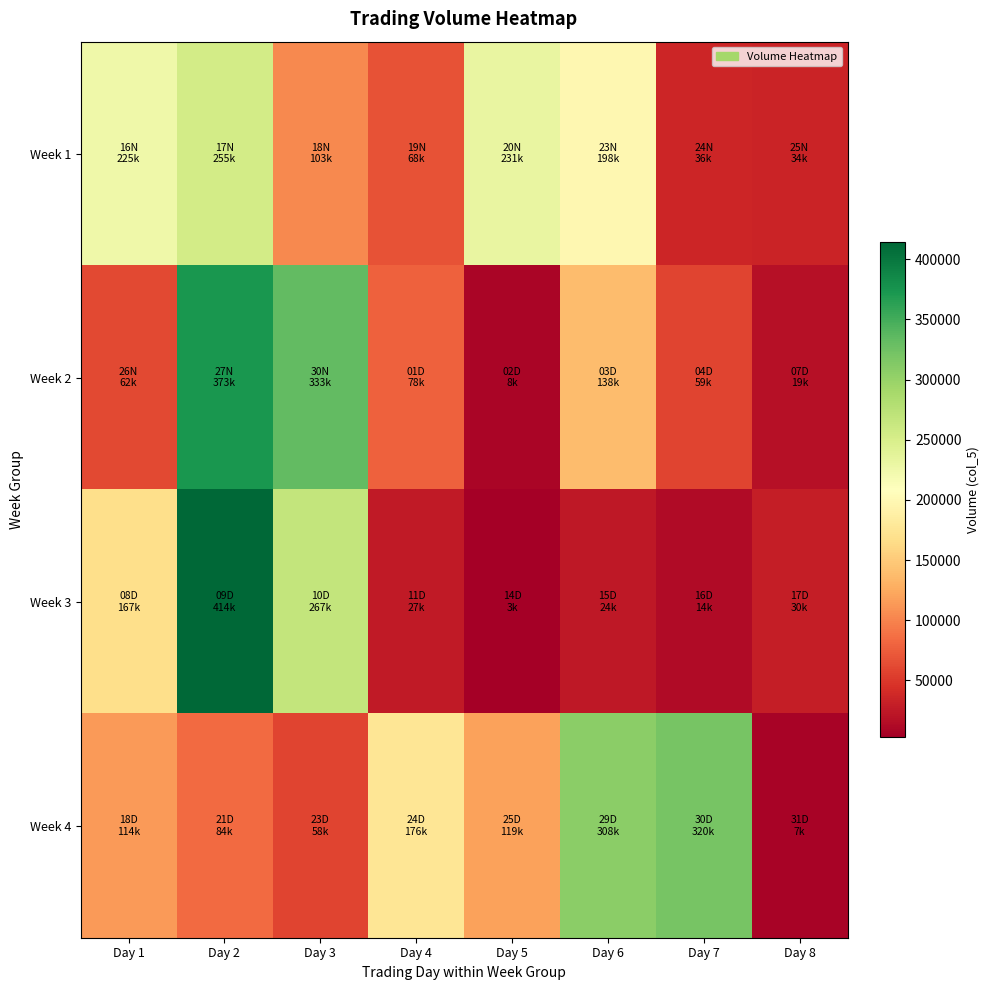

What is the spread (max minus min) of values at Day 2?

330000